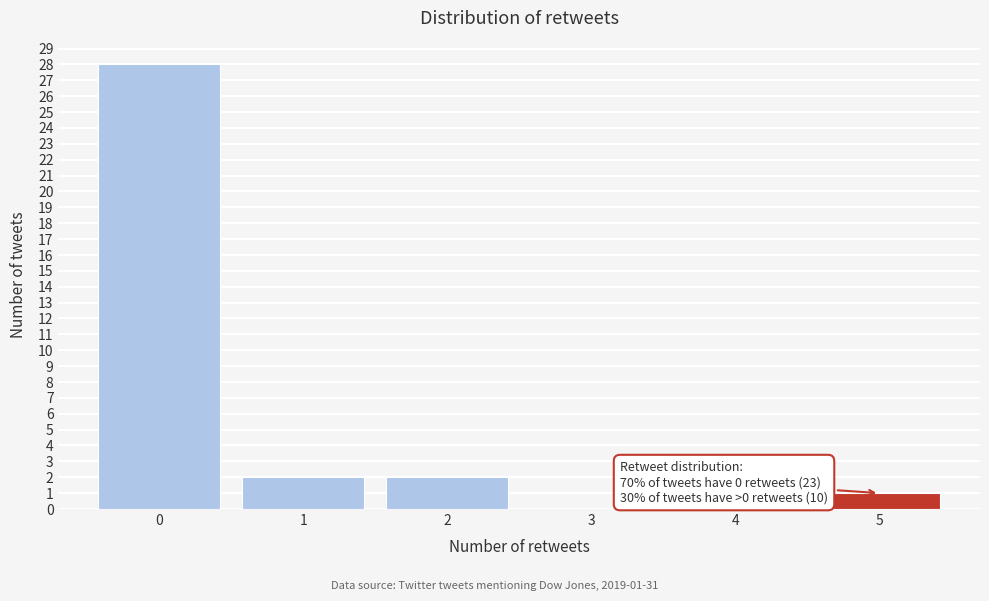

Reading left to right, transcribe all the data shown in this chart.

0=28	1=2	2=2	3=0	4=0	5=1